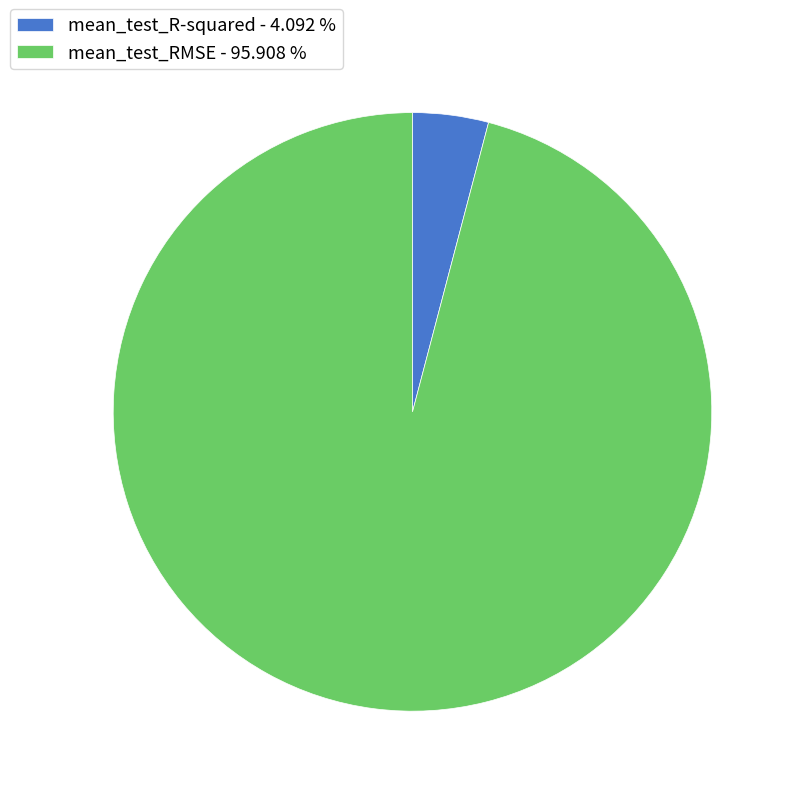

Which slice represents more than half of the pie?

mean_test_RMSE